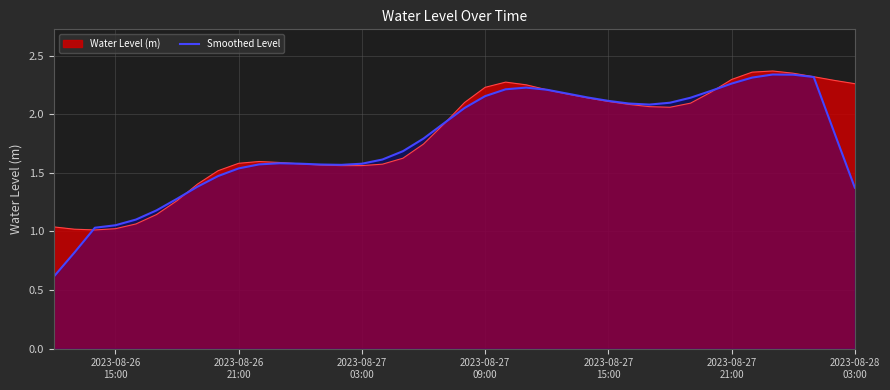

The value at 2023-08-26
21:00 is 1.2. True or false?

False